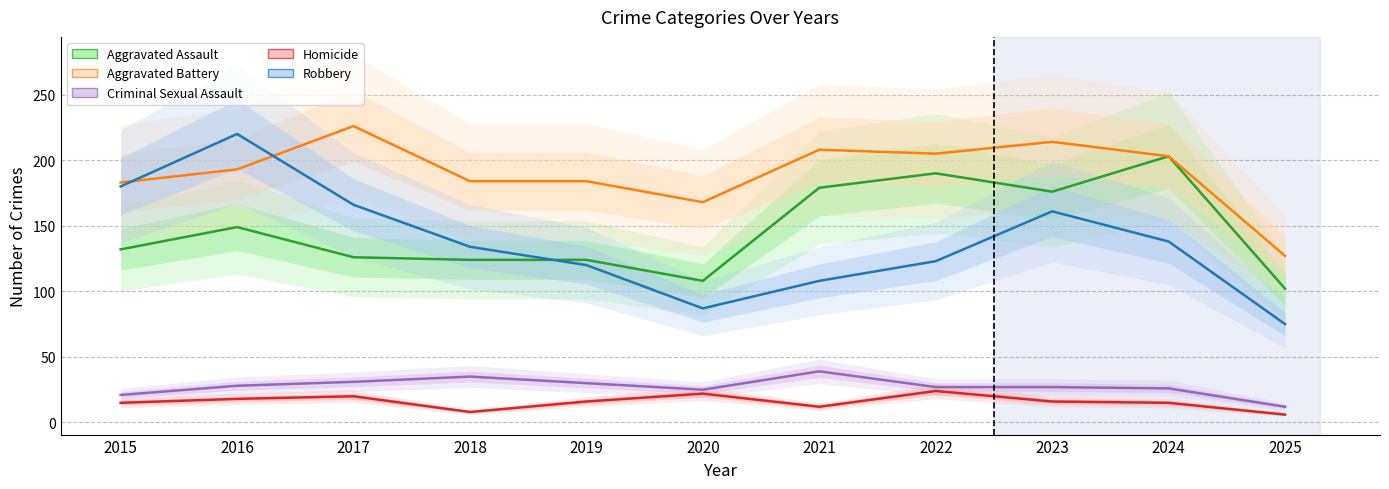

What is the difference between the second highest and second lowest values in the Homicide series?

14